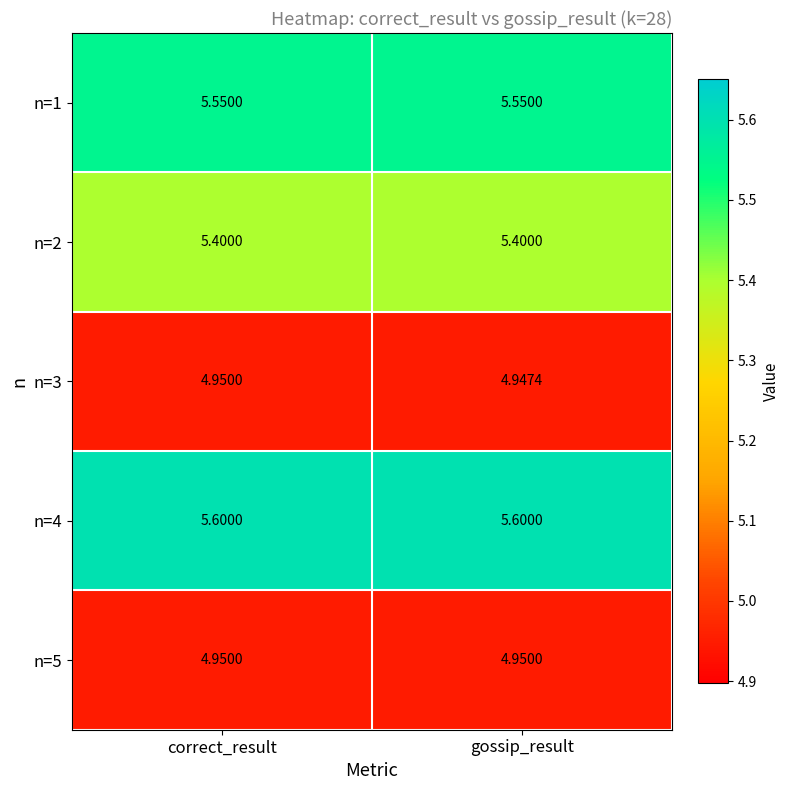

Which label corresponds to the smallest value in the chart?

gossip_result